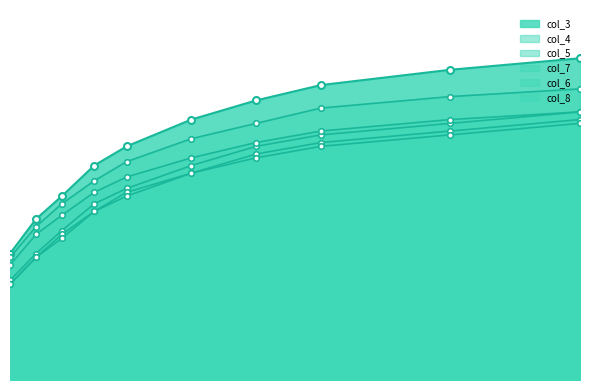

How many data points does each series have?

10